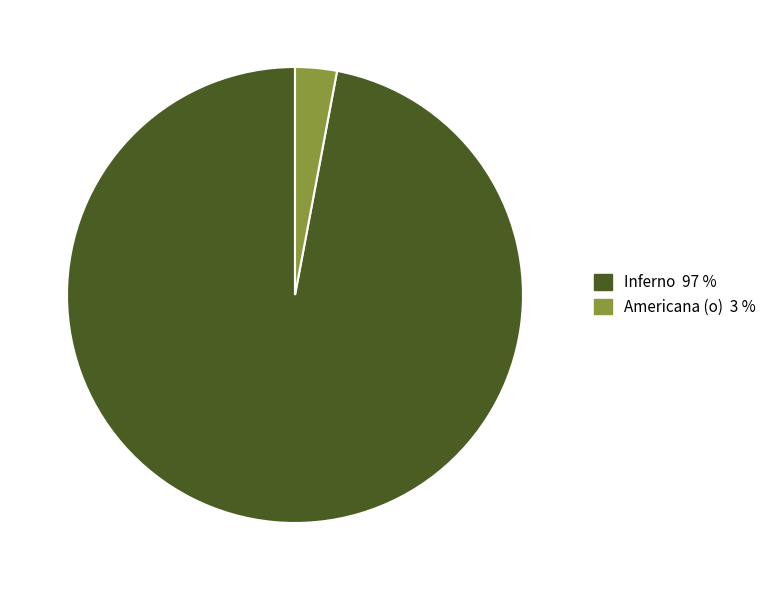

Is there a majority slice in this chart?

Yes